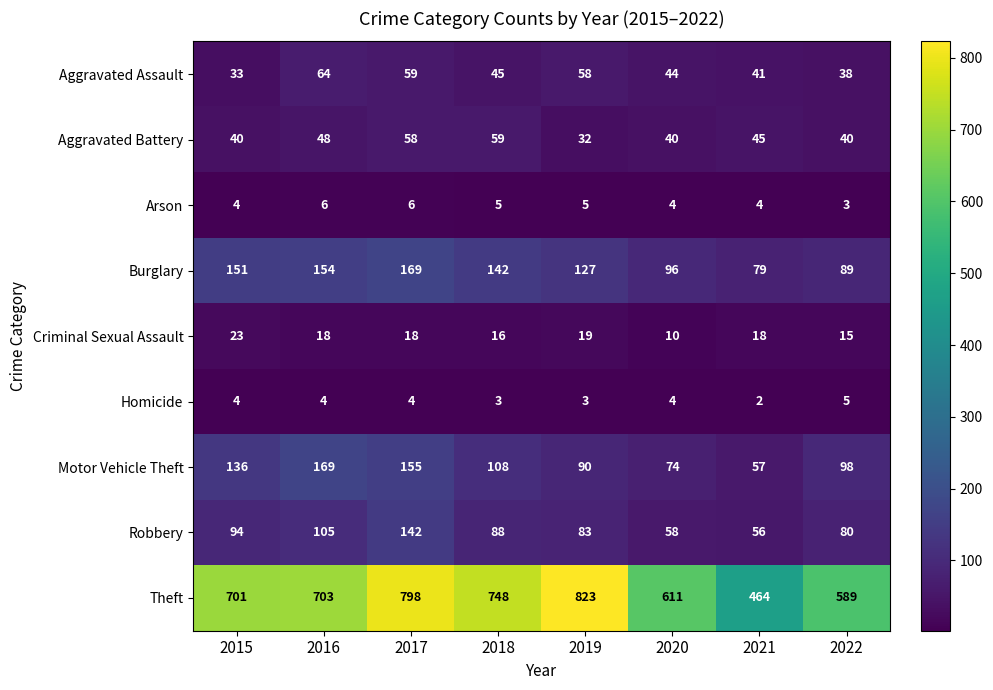

What is the sum of the Burglary values at 2016 and 2018?

296